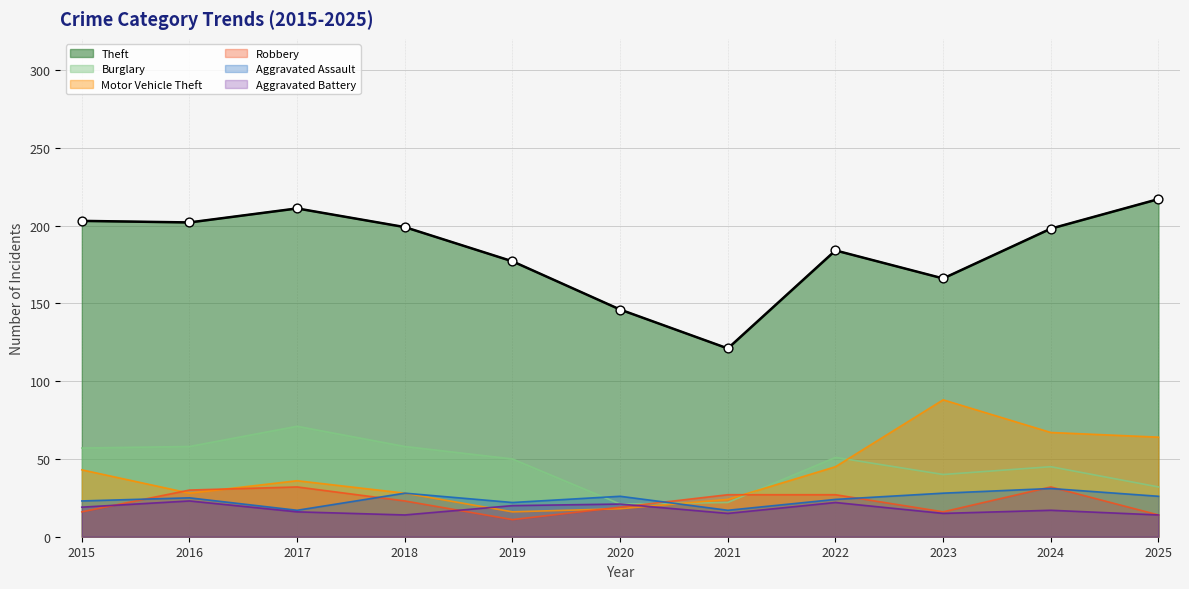

Which series reaches the minimum Y coordinate?

Robbery